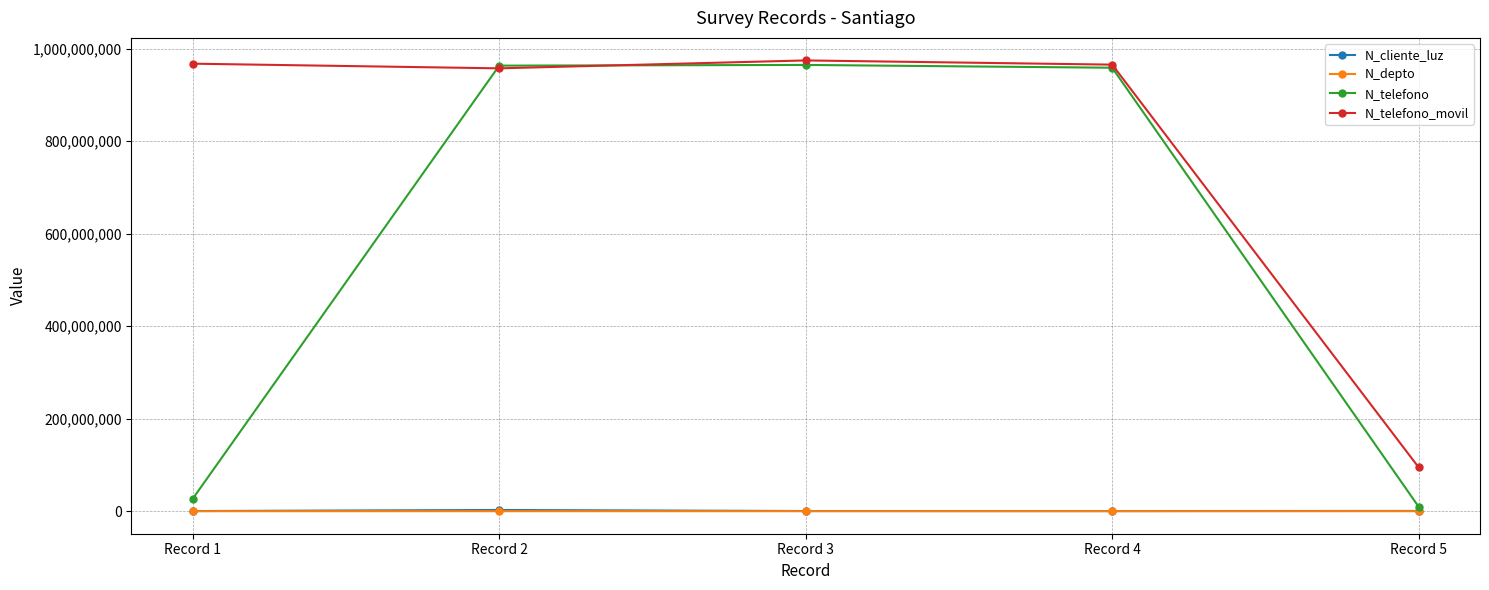

The value of N_cliente_luz at Record 2 is 2586314. True or false?

True